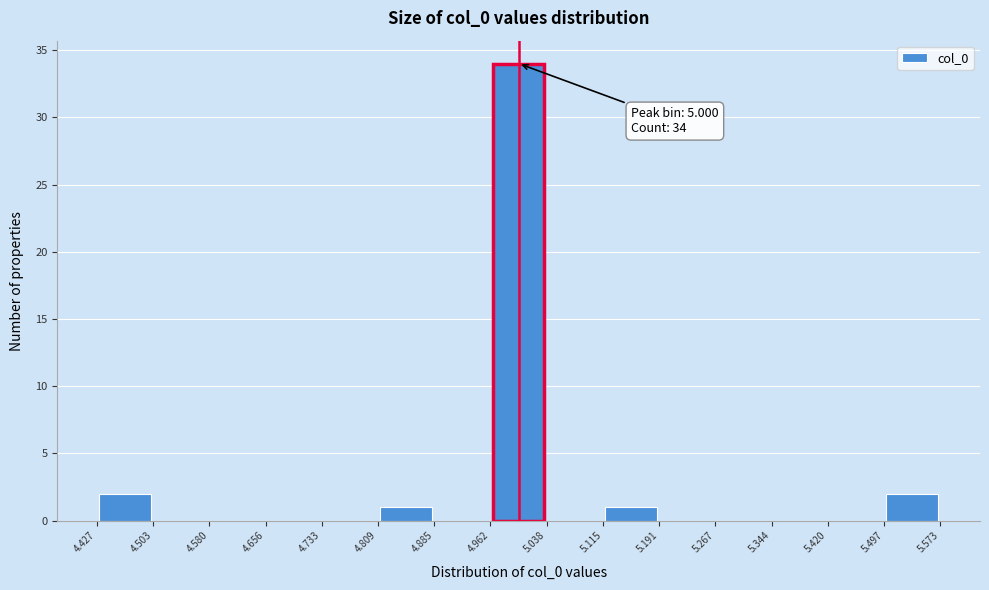

Which range on the x-axis has the tallest bar?

4.962 to 5.038